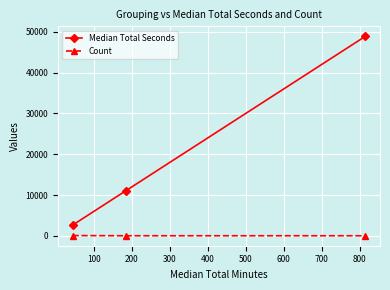

Which series has the largest total across all categories?

Median Total Seconds